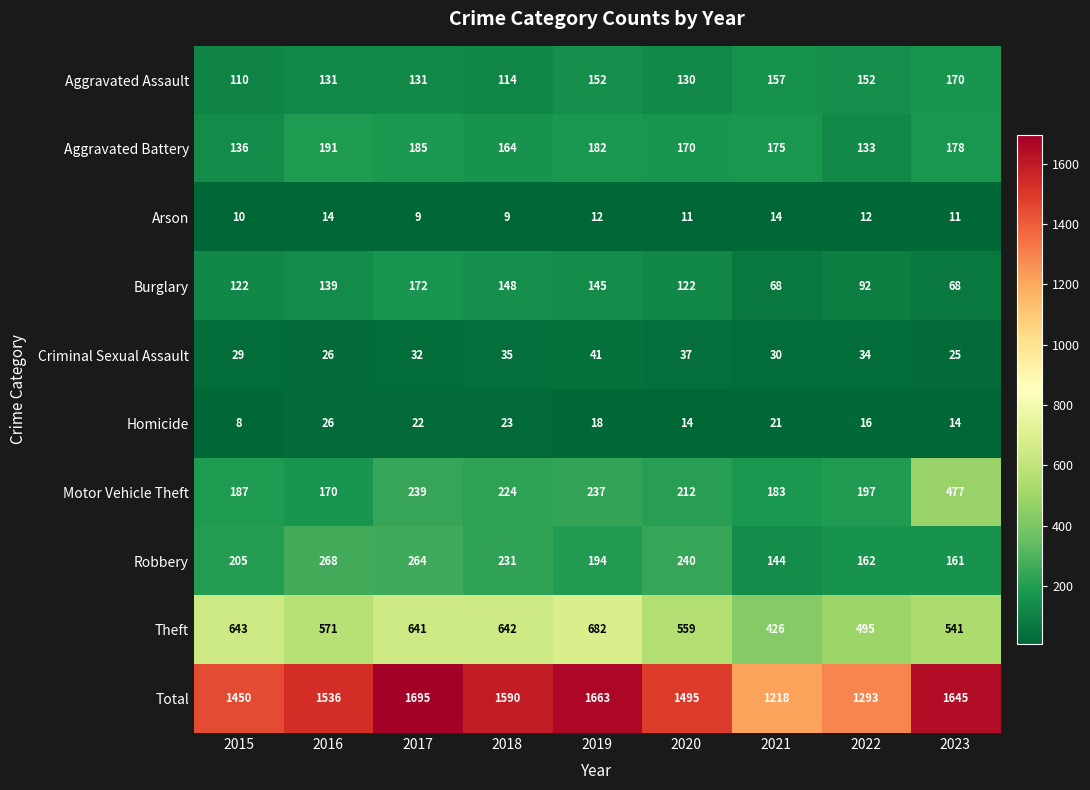

At which category does the chart reach its minimum across all series?

2015